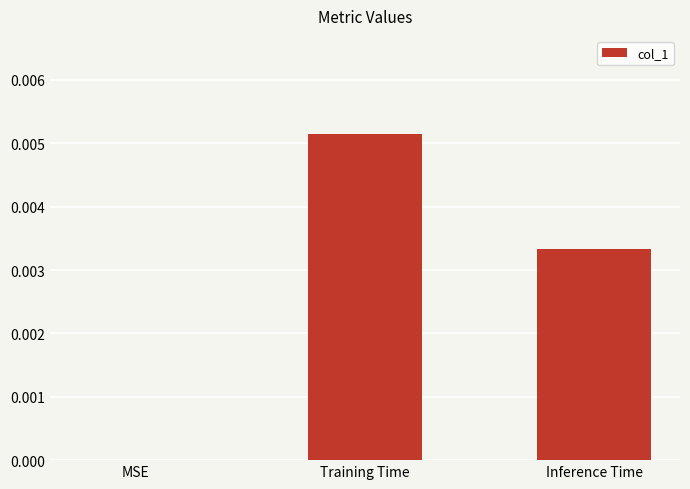

The value at Training Time is 0.0. True or false?

True